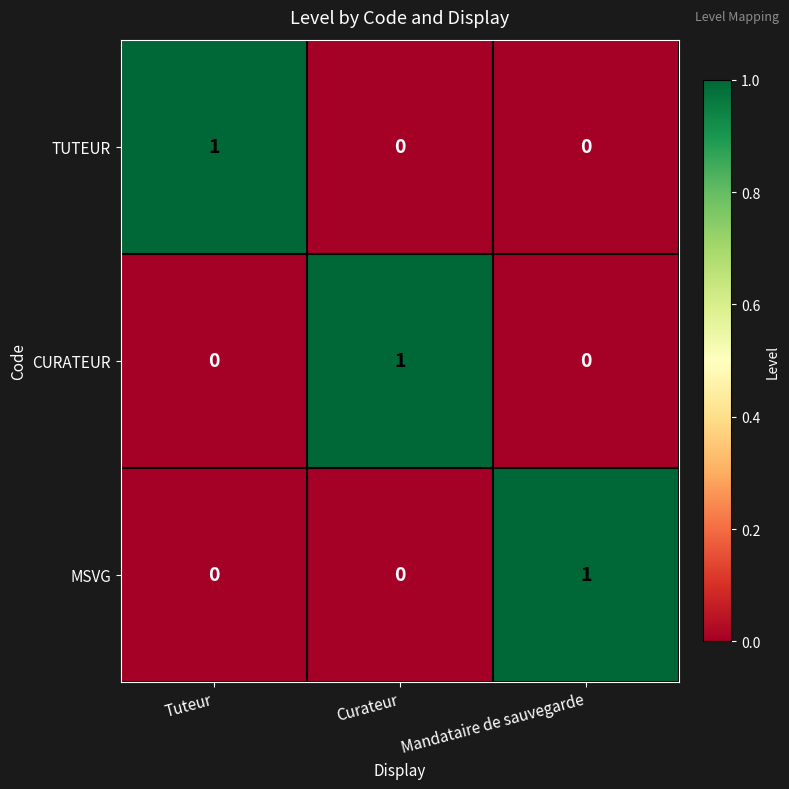

At how many categories does at least one series exceed 0?

3